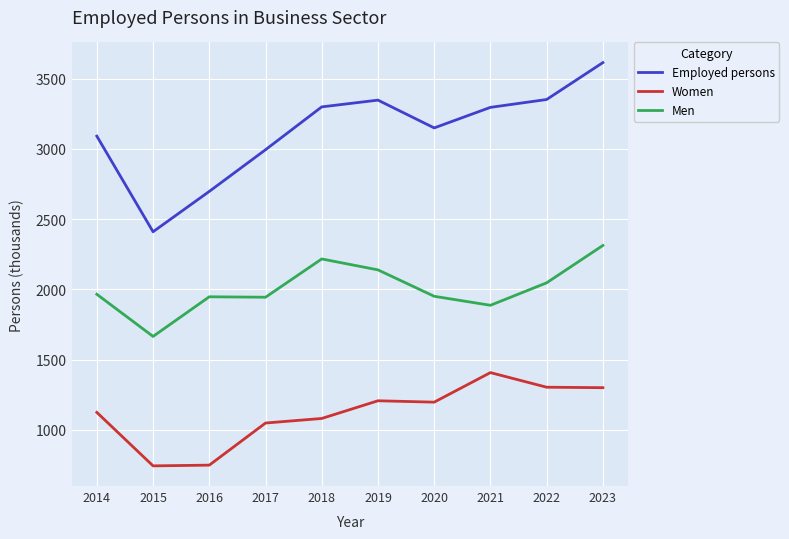

How many distinct data groups are displayed?

3